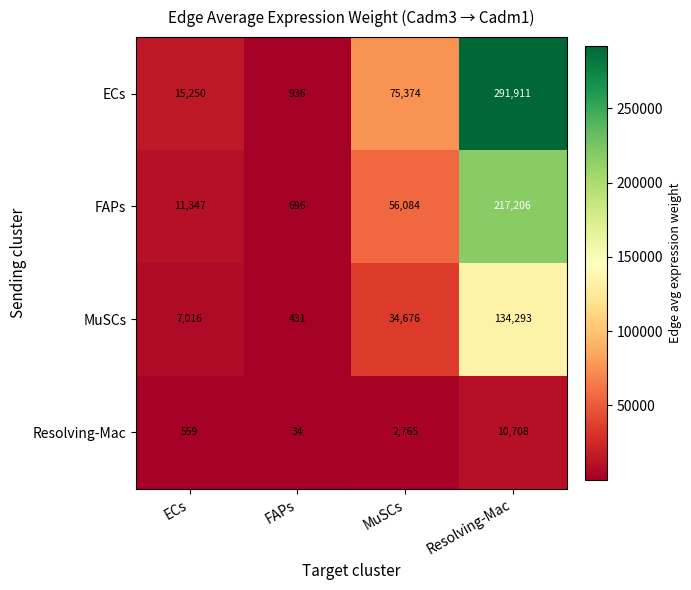

Which label corresponds to the largest value in the chart?

Resolving-Mac